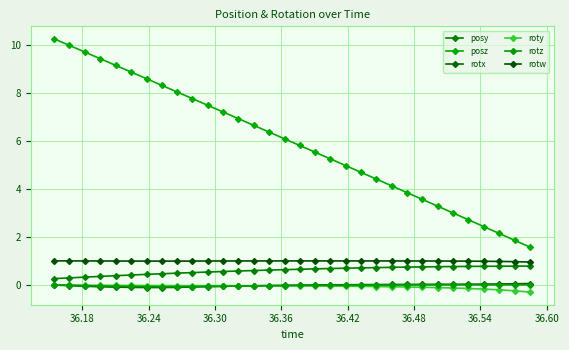

List the series in order of their peak value, highest first.

posz, rotw, posy, rotx, rotz, roty